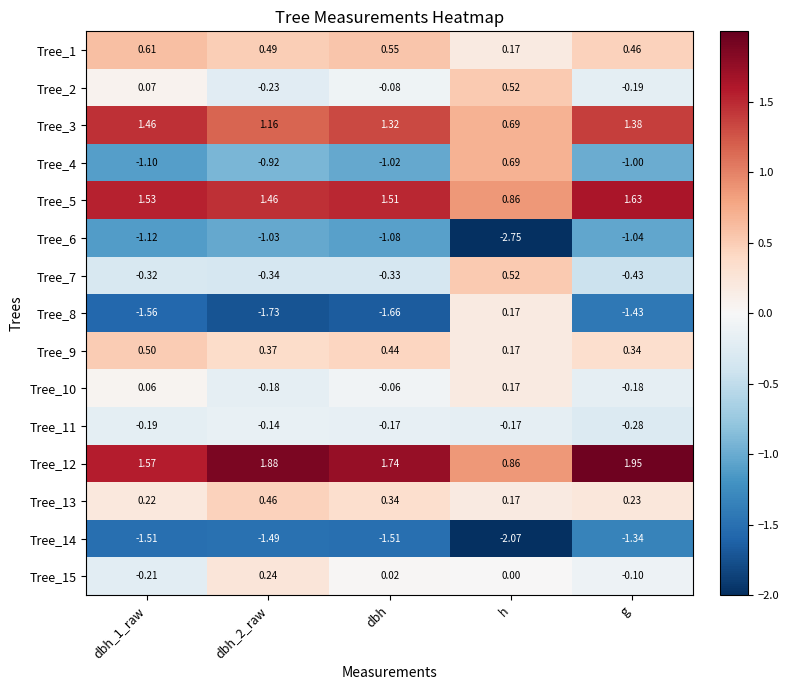

What is the difference between the highest and lowest values at h?

3.6